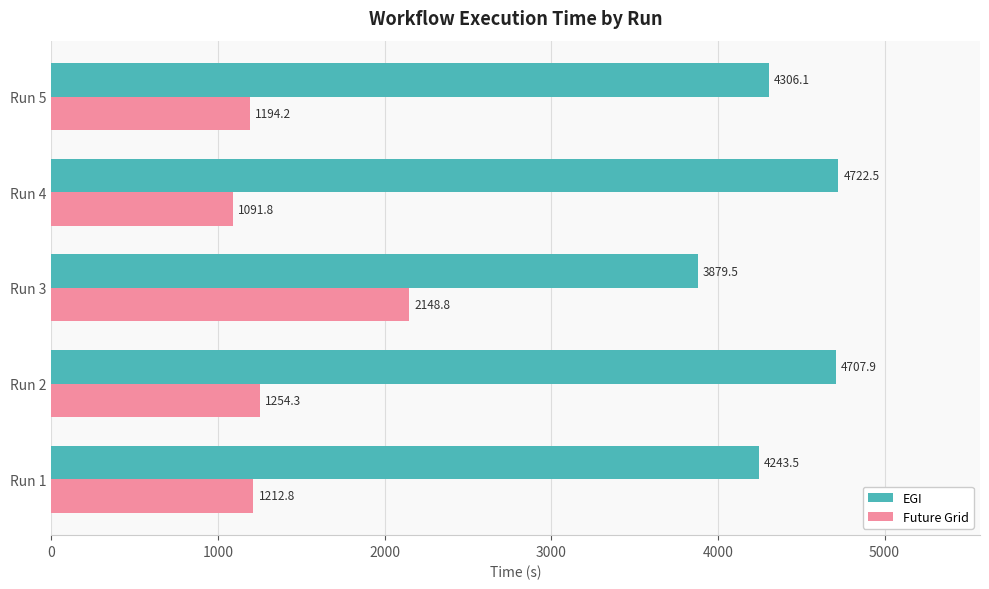

List the labels in order of EGI value, largest first.

Run 4, Run 2, Run 5, Run 1, Run 3